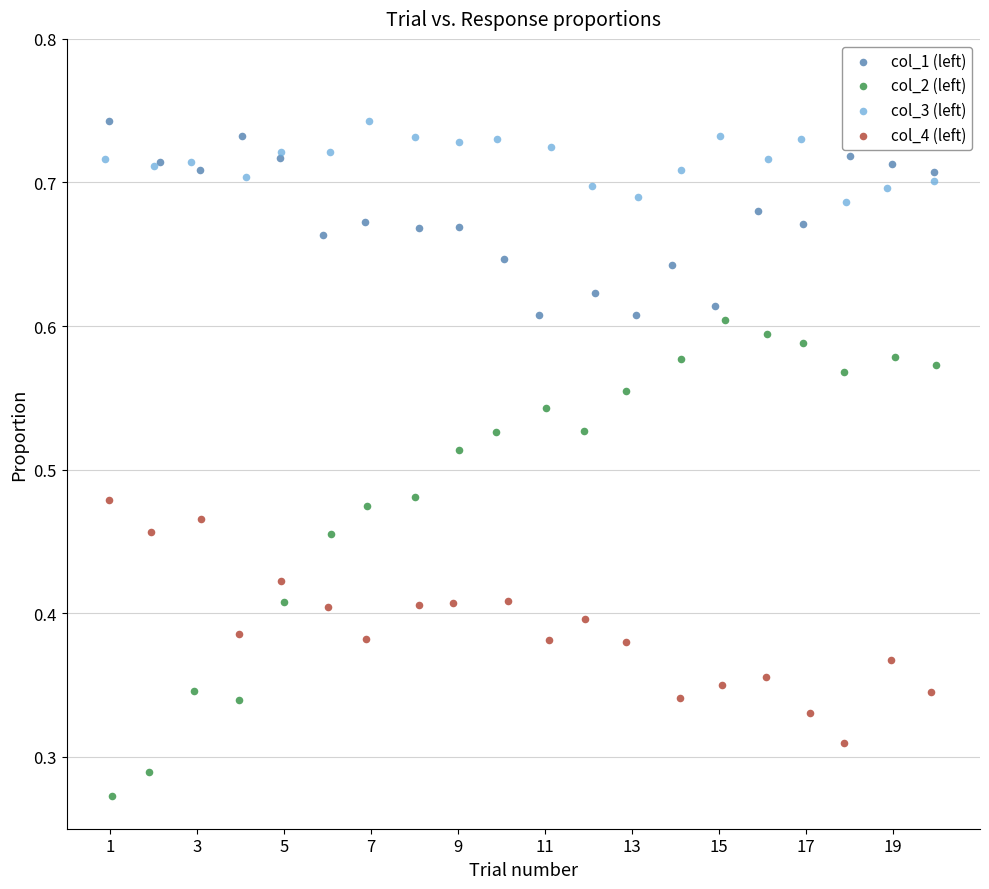

Which series contains the lowest Y value?

col_2 (left)